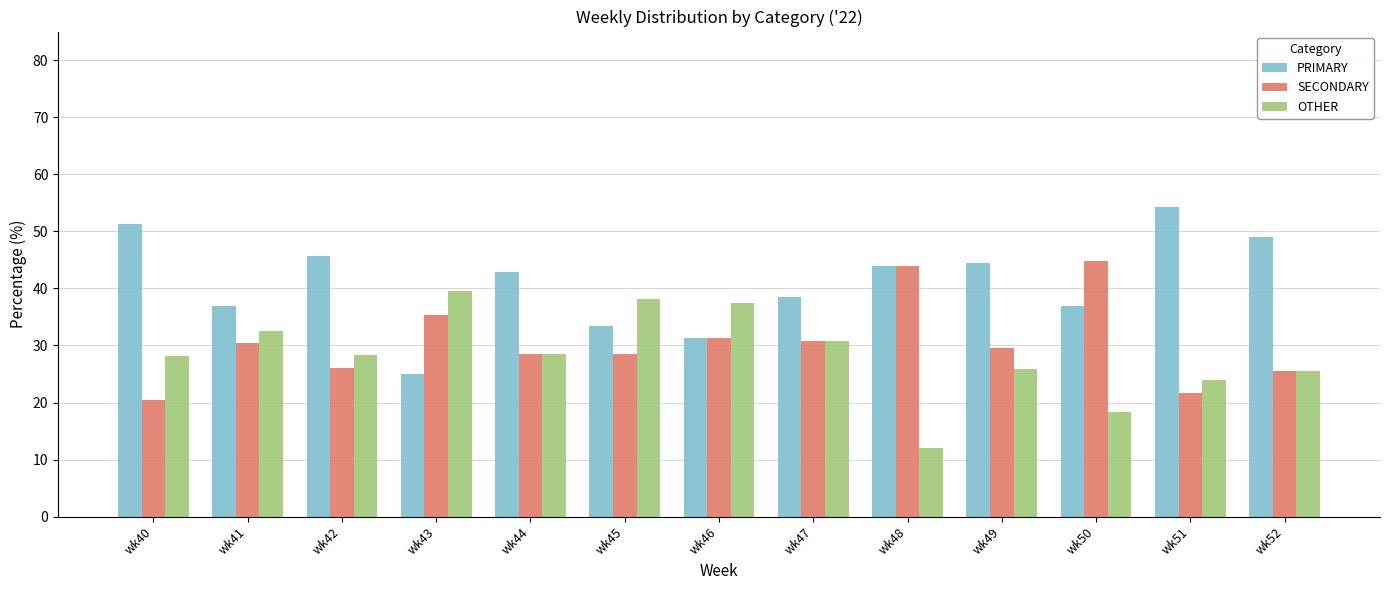

Between wk46 and wk50, which series saw the biggest shift?

OTHER